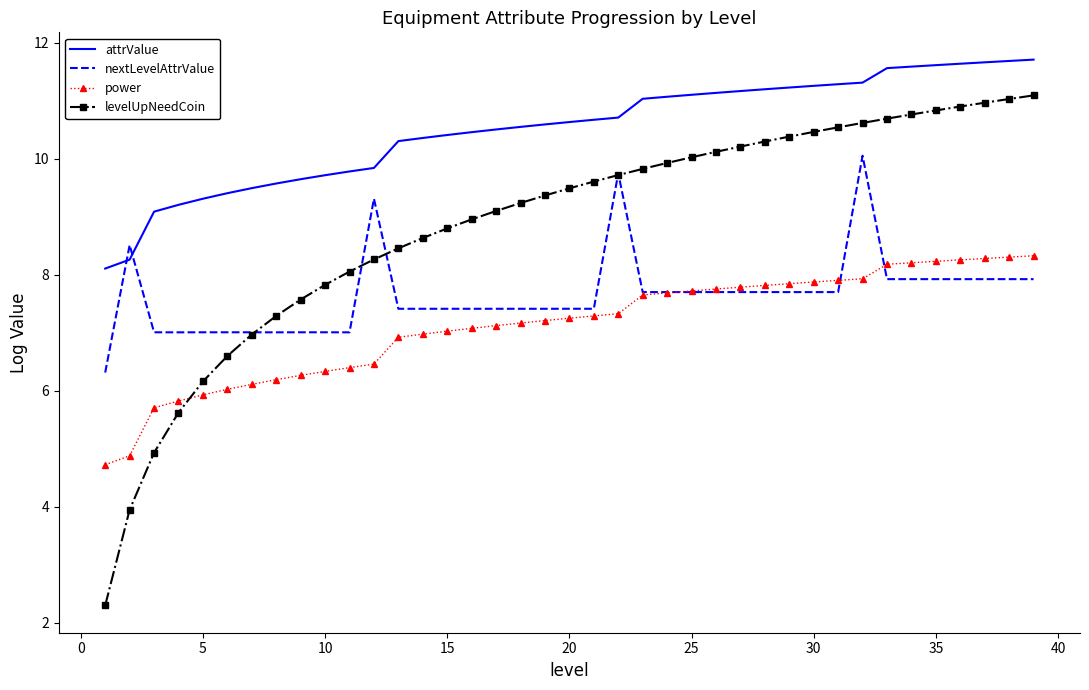

Which series has the largest total across all categories?

attrValue